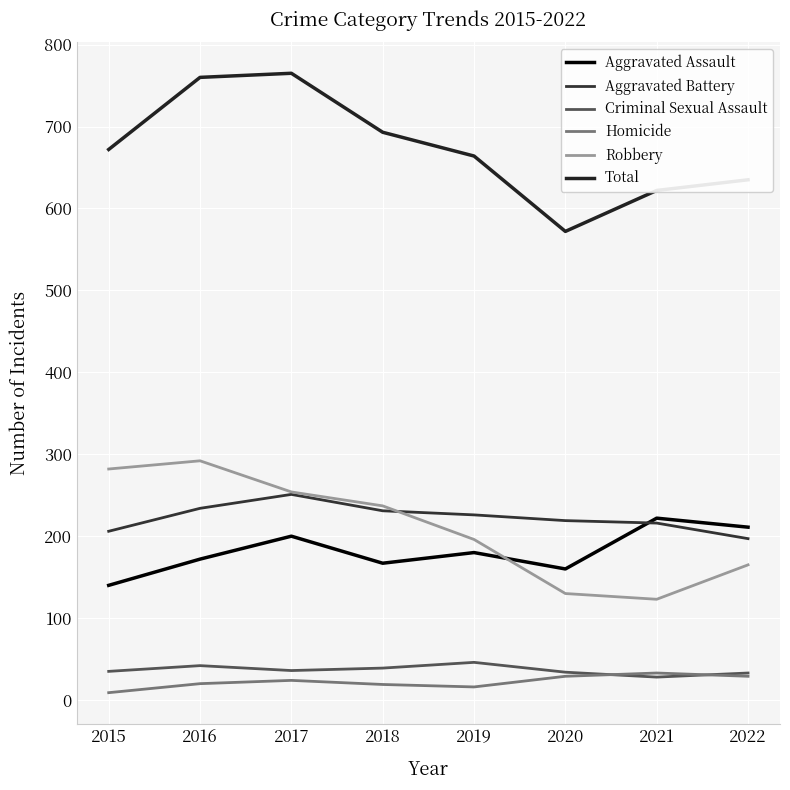

What is the value of the Aggravated Battery point at the 7th from the left?

216